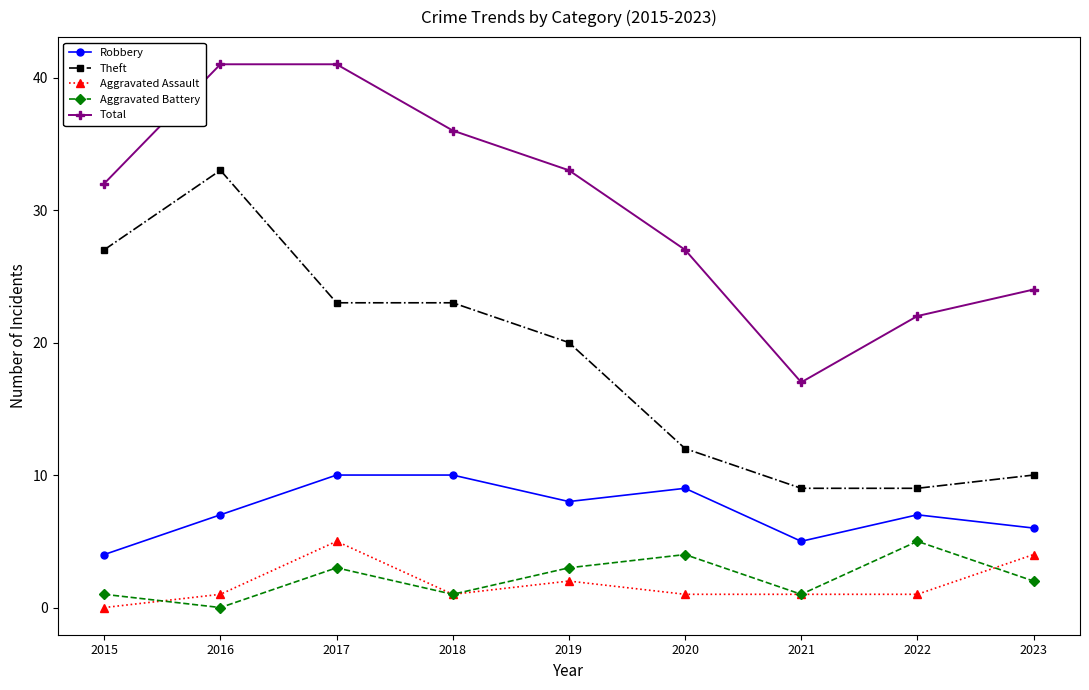

What is the difference between the maximum and minimum values in the Total series?

24